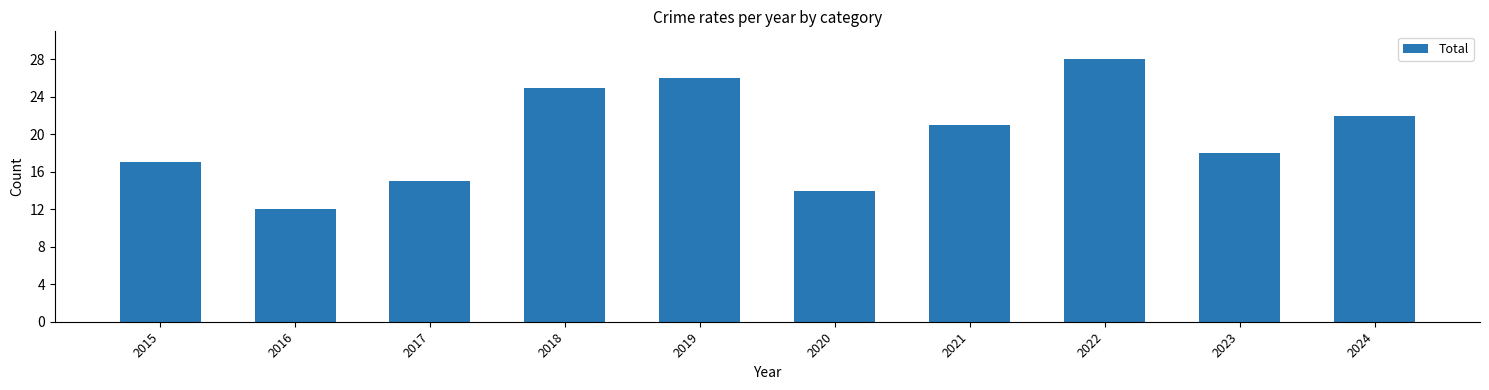

How many categories are shown in the chart?

10